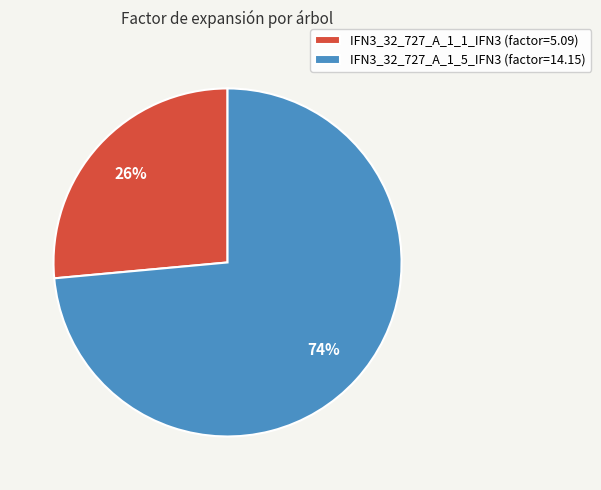

What is the majority slice?

IFN3_32_727_A_1_5_IFN3